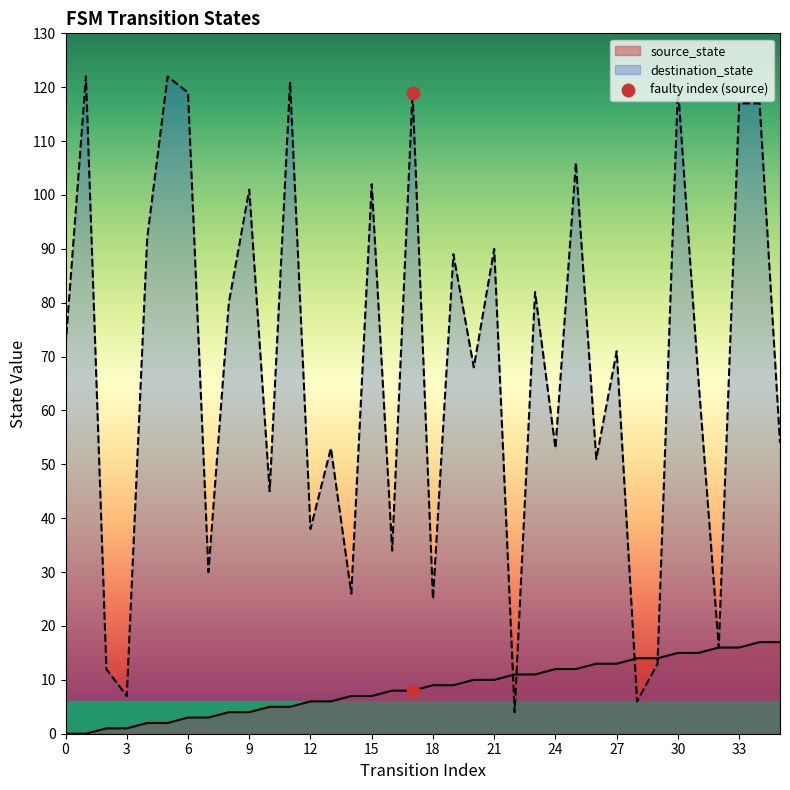

Is the value of source_state at 21 greater than the value of destination_state at 33?

No